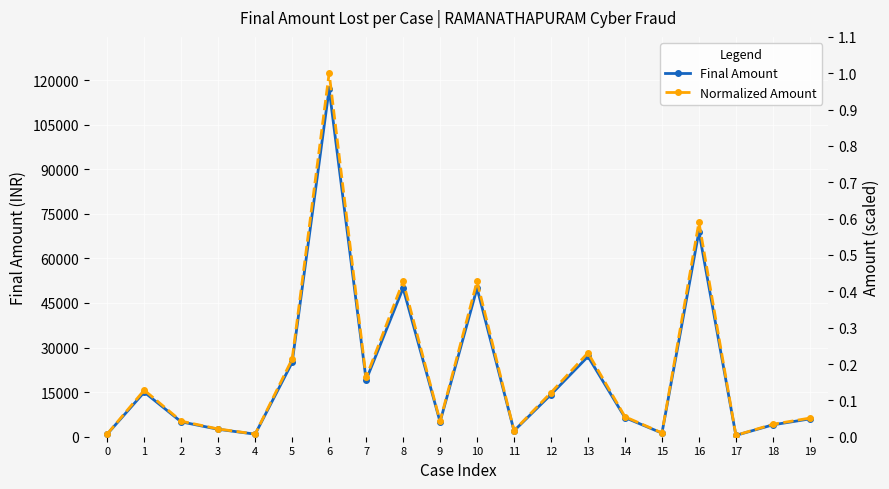

Where does the Final Amount series first go above 6437?

1